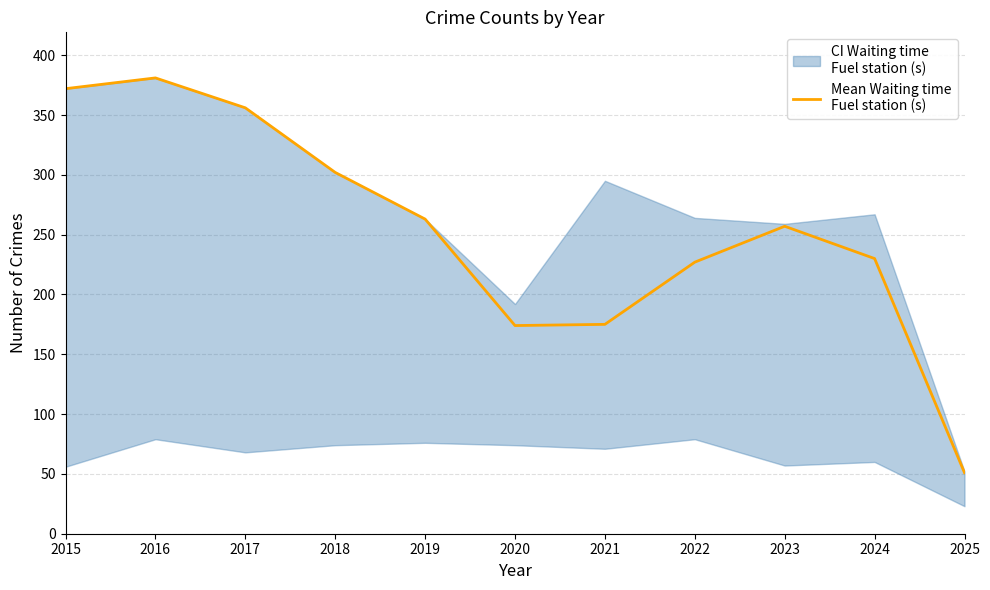

What is the minimum value shown in the chart?

51